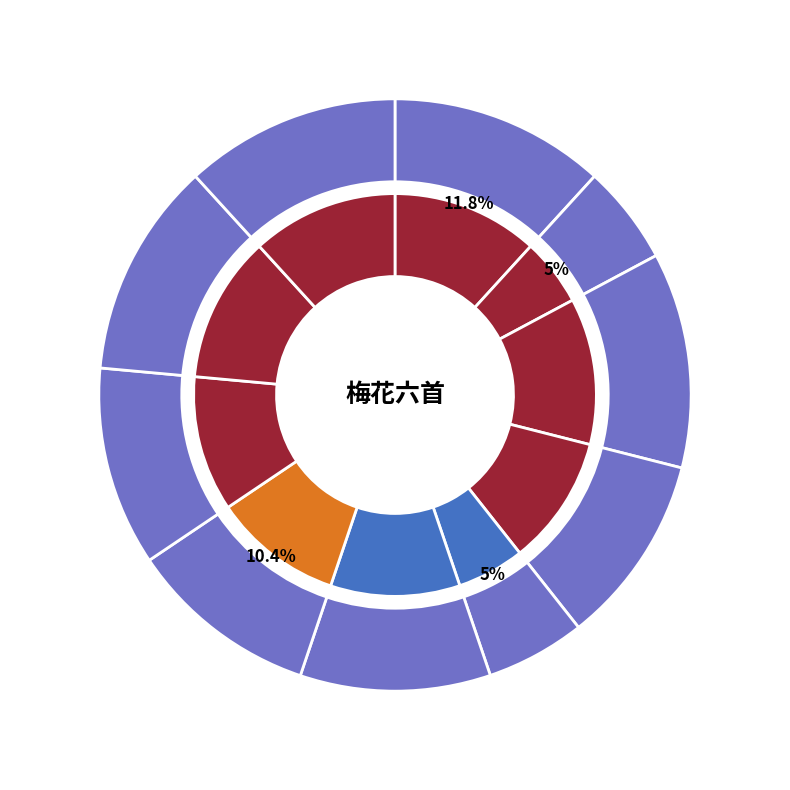

Which category has the biggest portion of the pie?

依韵和查许国梅花六首 其六